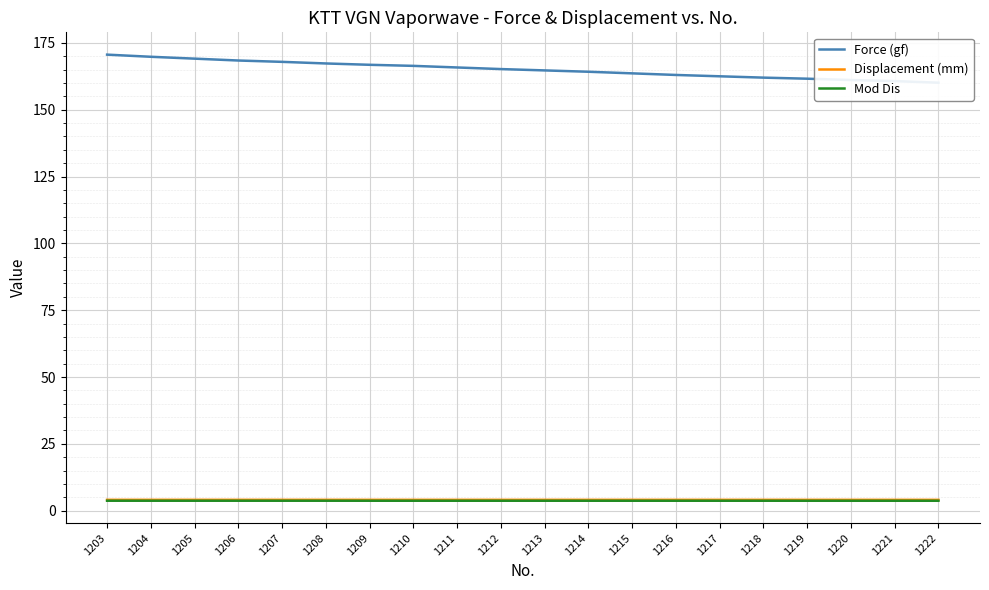

What are all the series names shown in the legend?

Force (gf), Displacement (mm), Mod Dis